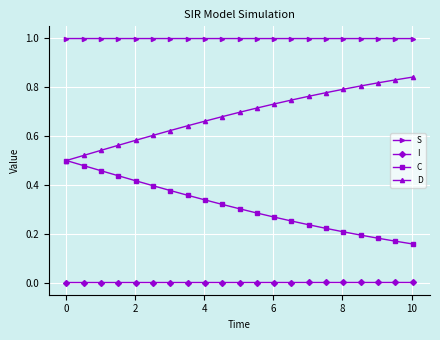

True or false: D and I intersect in this chart.

False